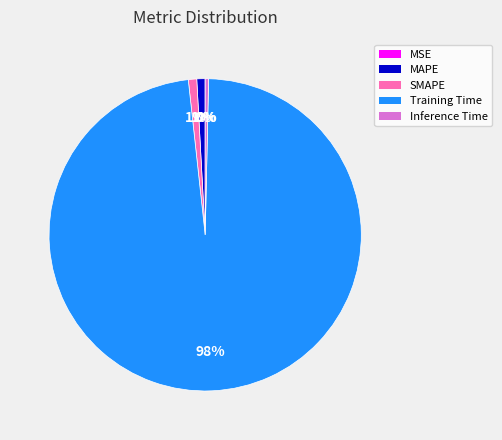

What is the largest slice in the pie chart?

Training Time